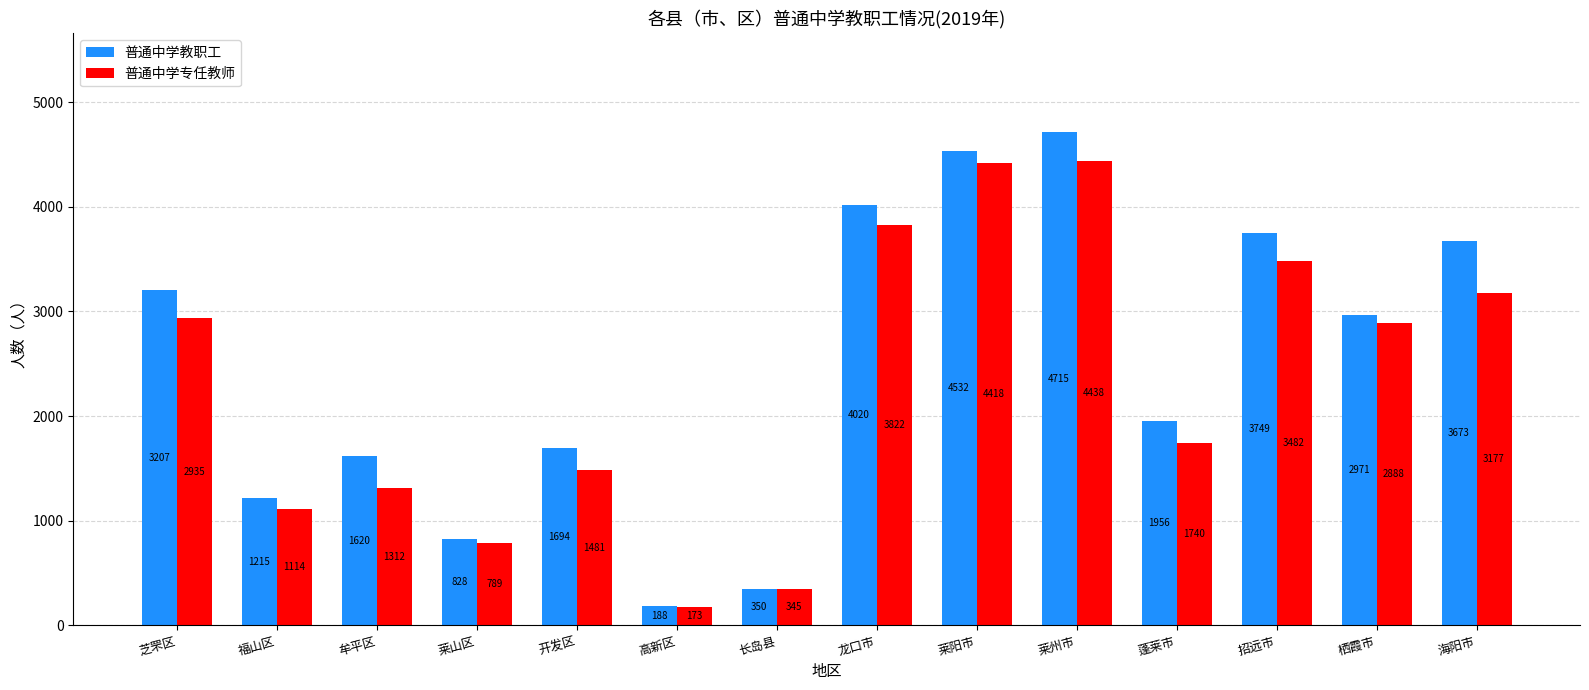

How many bars are there in total?

28